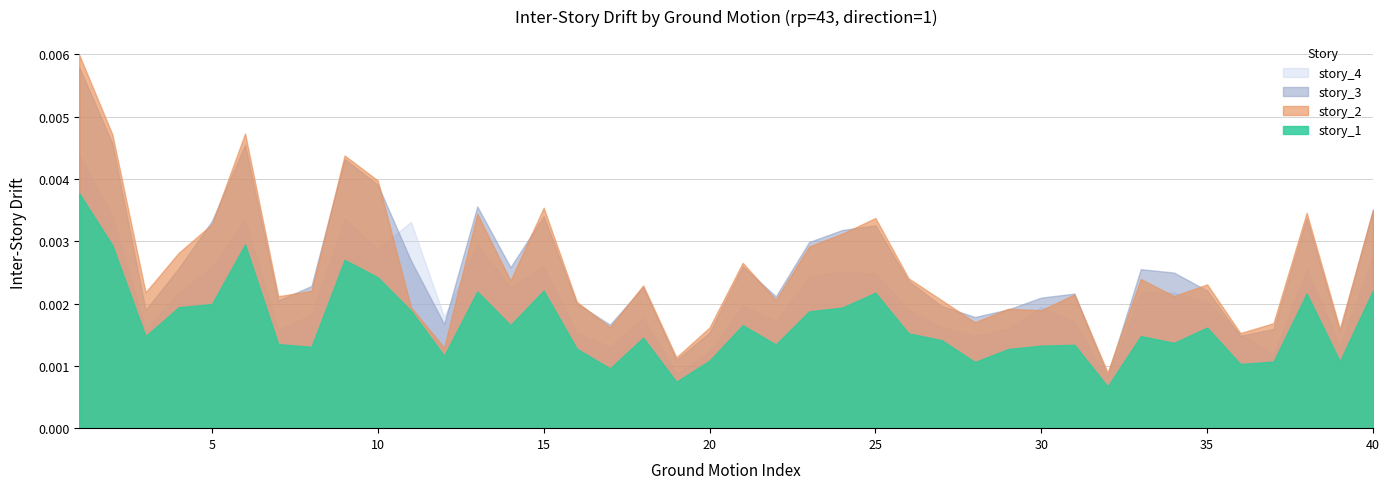

Which series has the widest spread of values?

story_2